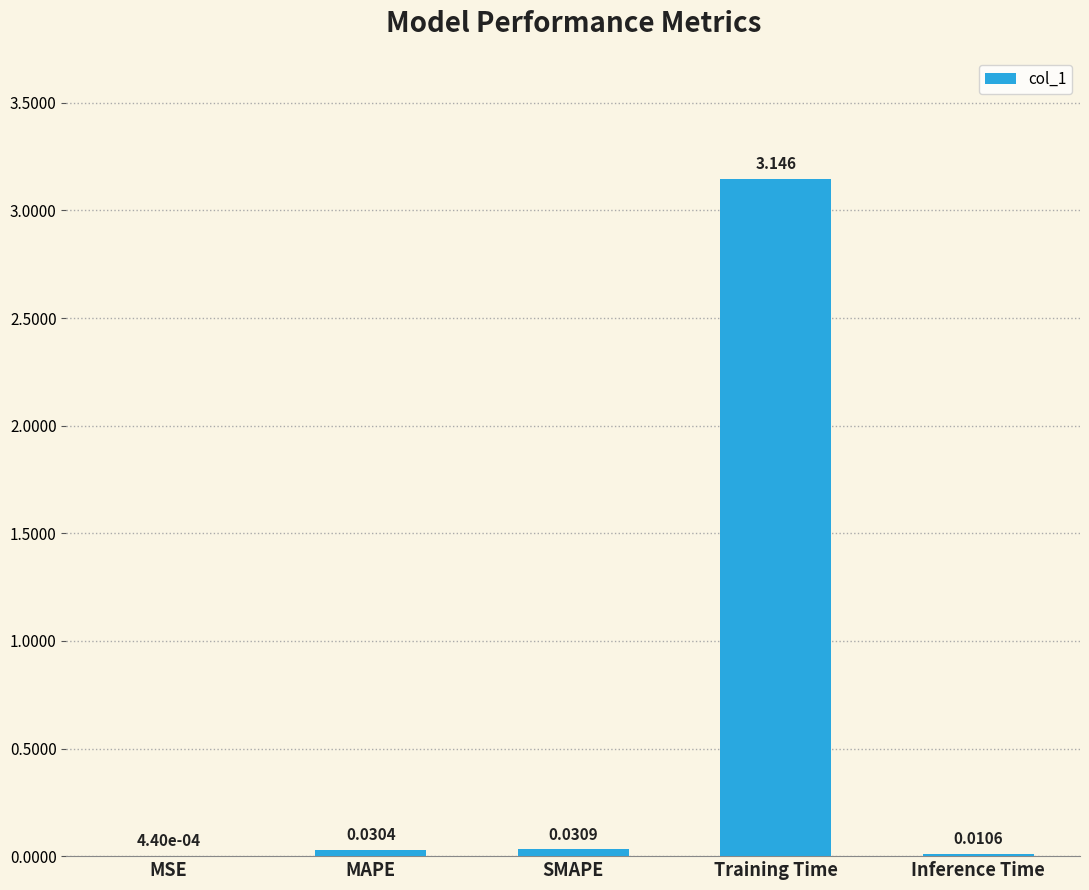

Where is the data nearest to the value 1?

SMAPE